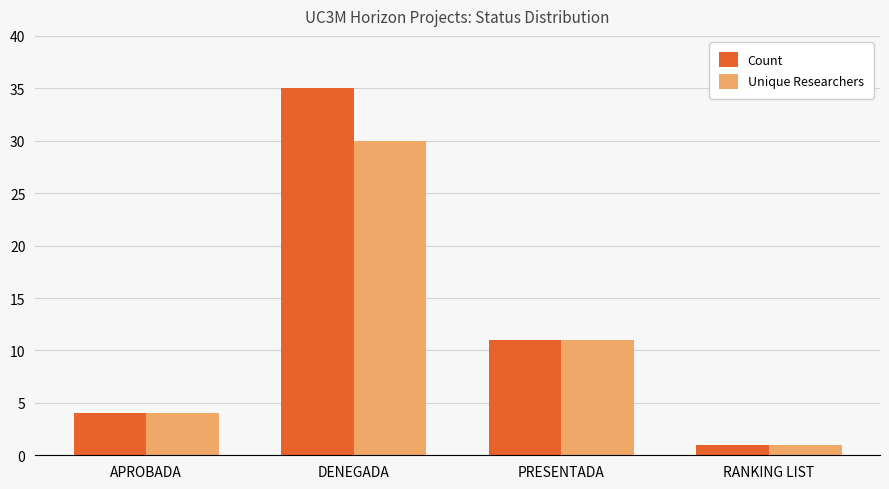

What are all the series names shown in the legend?

Count, Unique Researchers